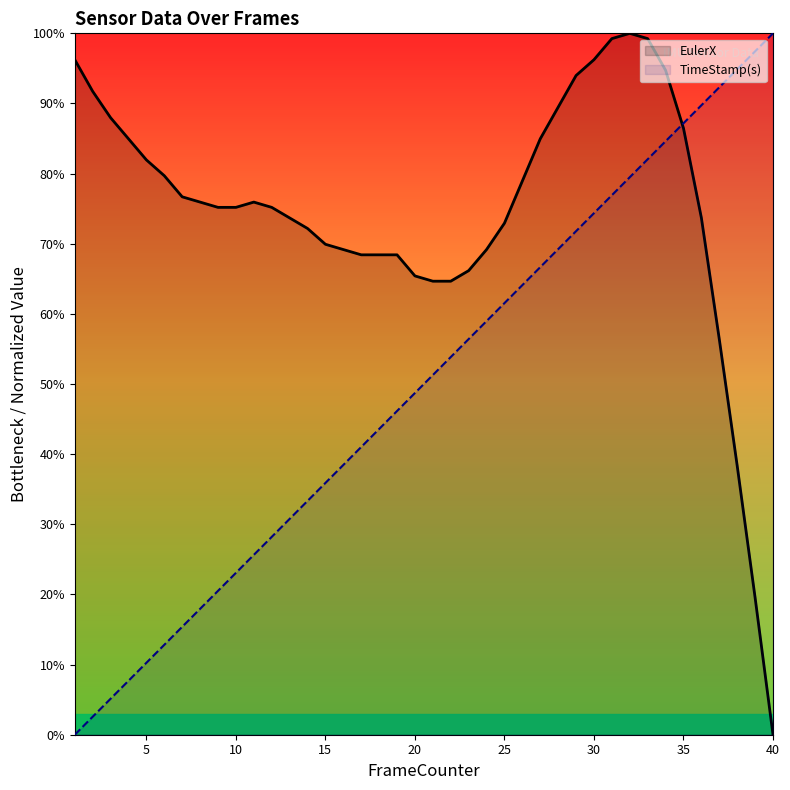

At how many categories does at least one series exceed 86?

16